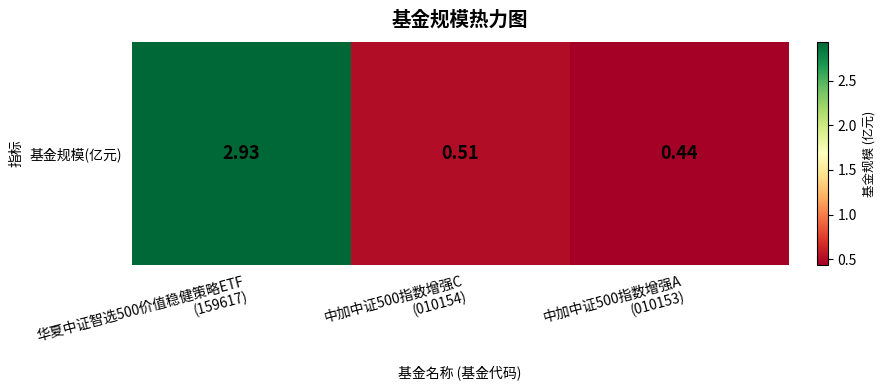

Where is the data nearest to the value 1?

中加中证500指数增强C
(010154)